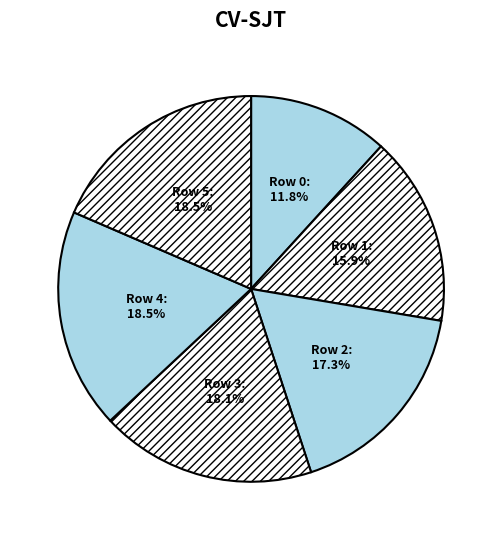

How many segments does this pie chart have?

6